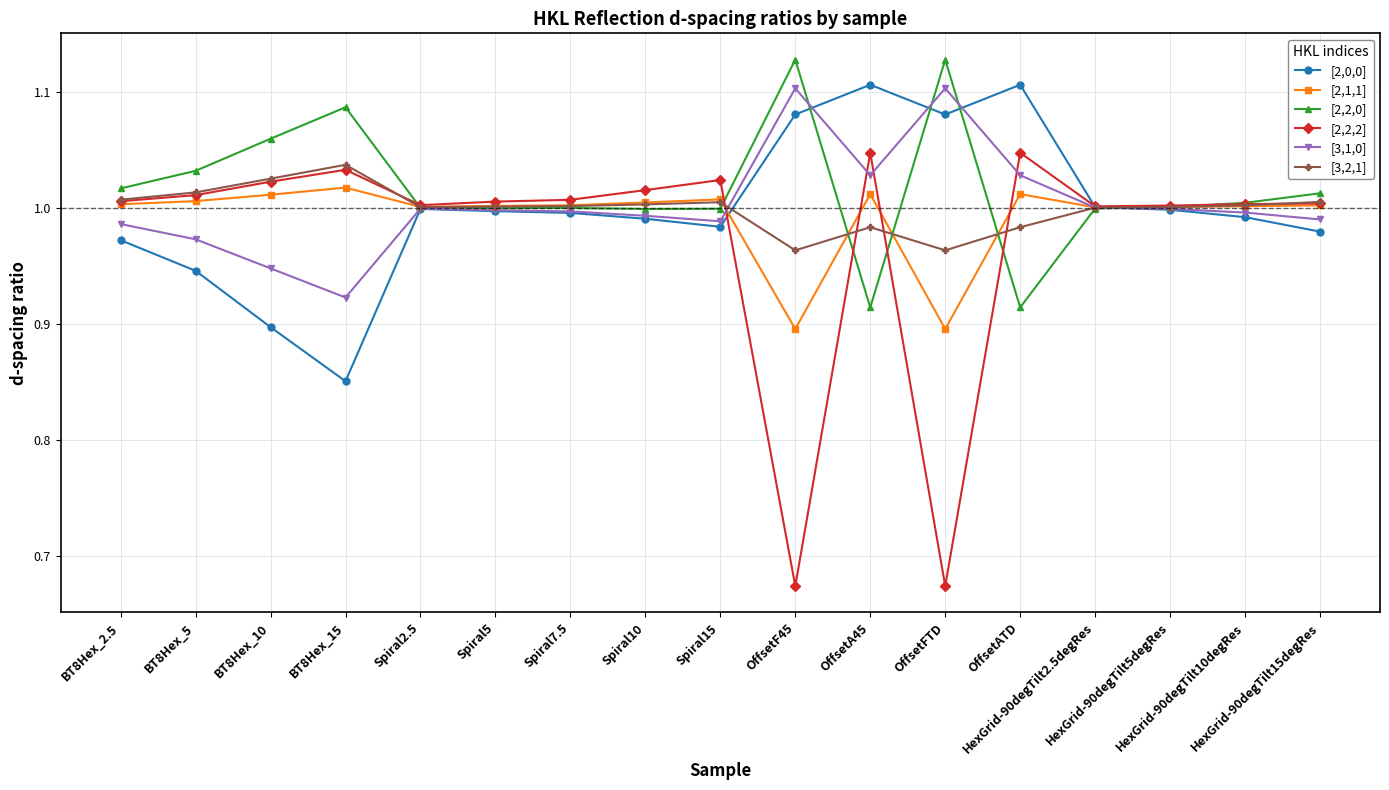

The value of [2,2,0] at HexGrid-90degTilt5degRes is 1.7. True or false?

False